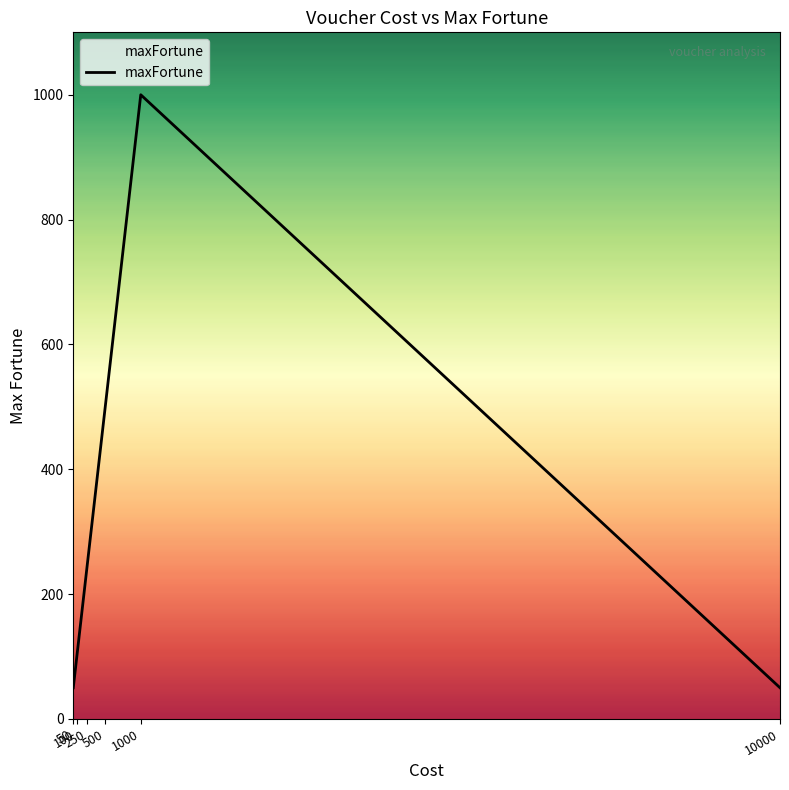

True or false: there are more than 1 points higher than both neighbors.

False